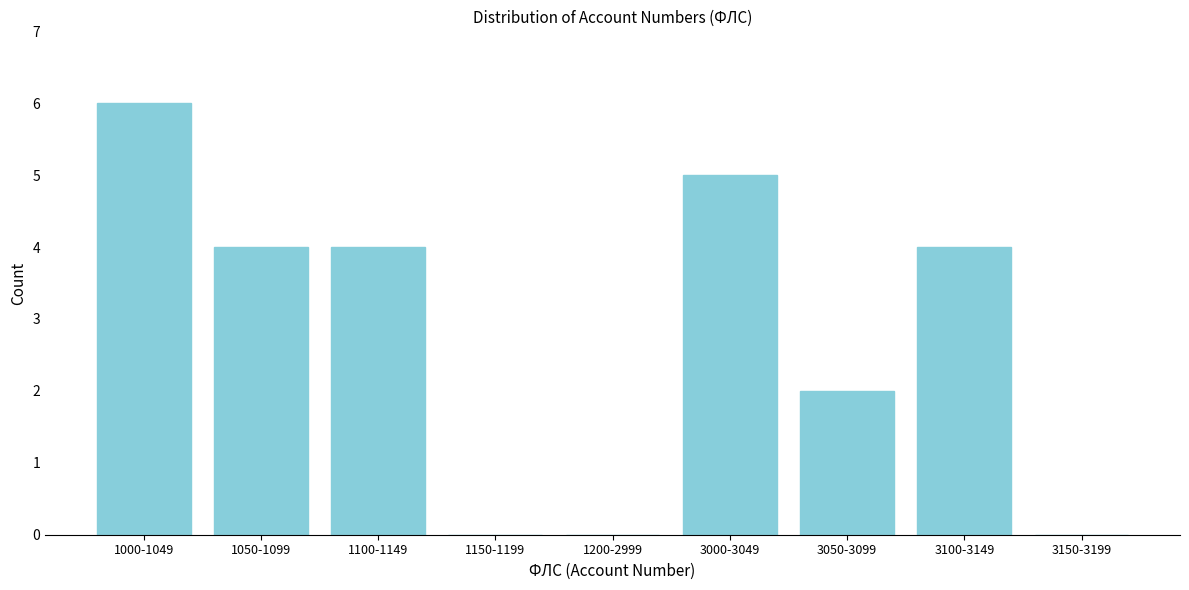

Reading left to right, transcribe all the data shown in this chart.

1000-1049=6	1050-1099=4	1100-1149=4	1150-1199=0	1200-2999=0	3000-3049=5	3050-3099=2	3100-3149=4	3150-3199=0